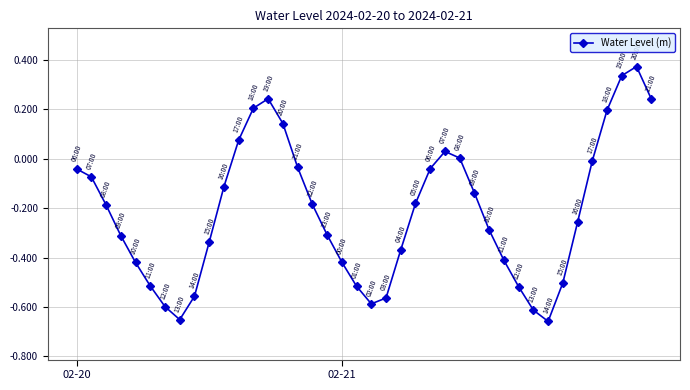

What is the sum of all values?

-8.6